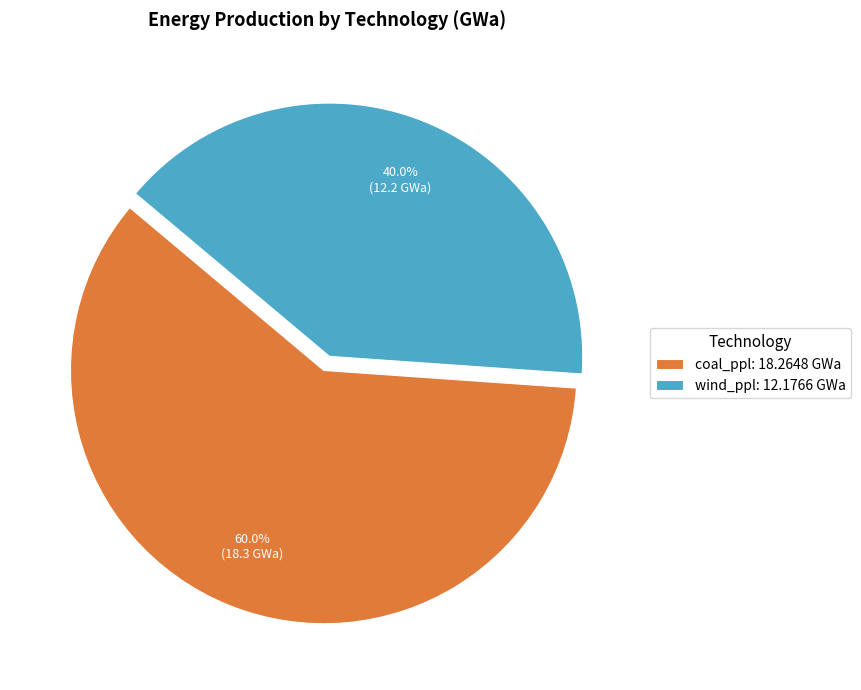

To the nearest percent, what portion does coal_ppl represent?

60%